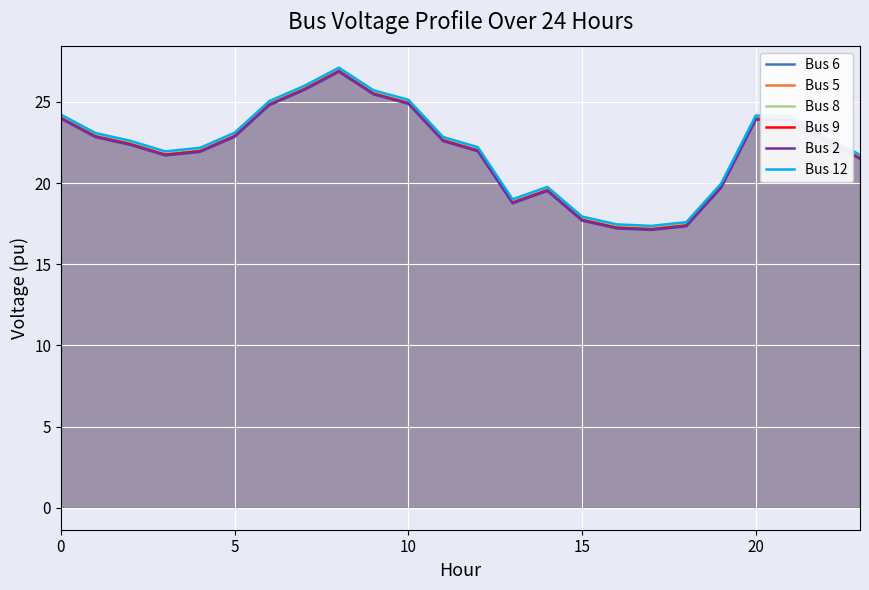

Which has a higher value, 17 or 16?

16